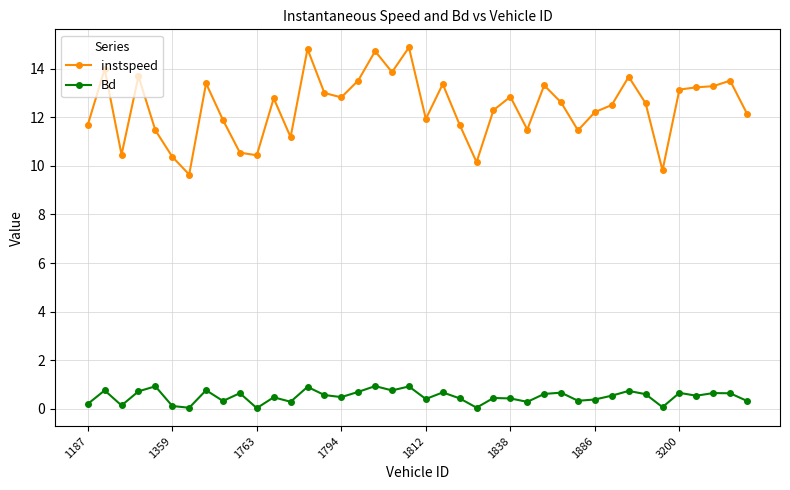

Does the chart have visible grid lines?

Yes